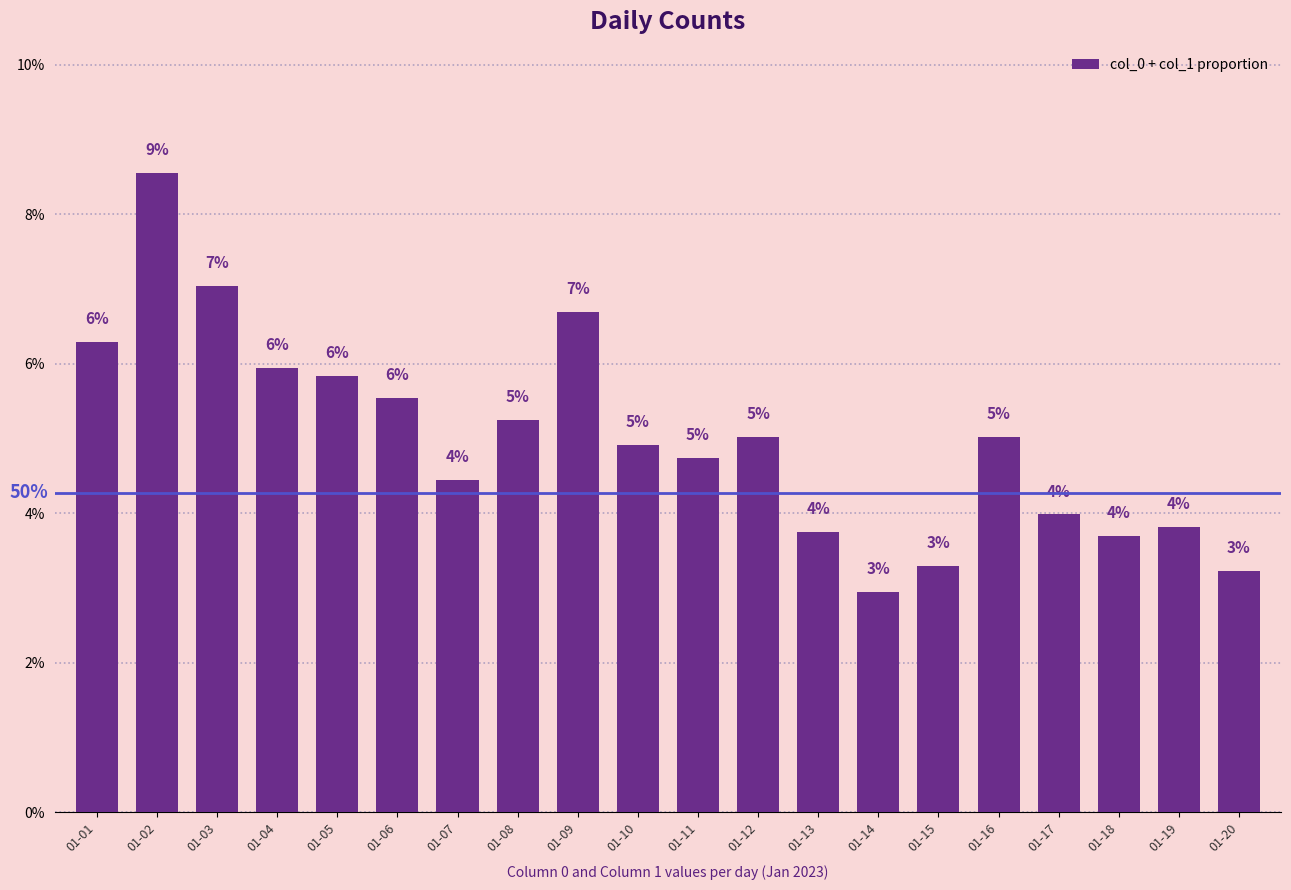

What is the sum of the values at 01-04 and 01-20?

0.1